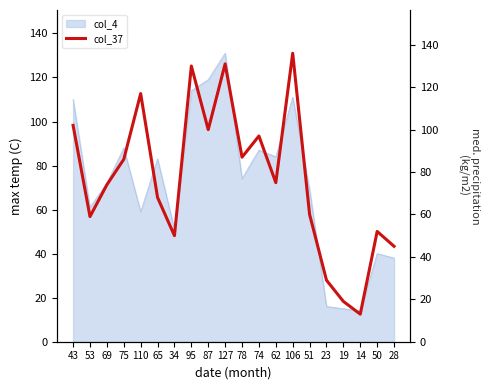

Reading left to right, transcribe all the data shown in this chart.

102	59	74	86	117	68	50	130	100	131	87	97	75	136	60	29	19	13	52	45